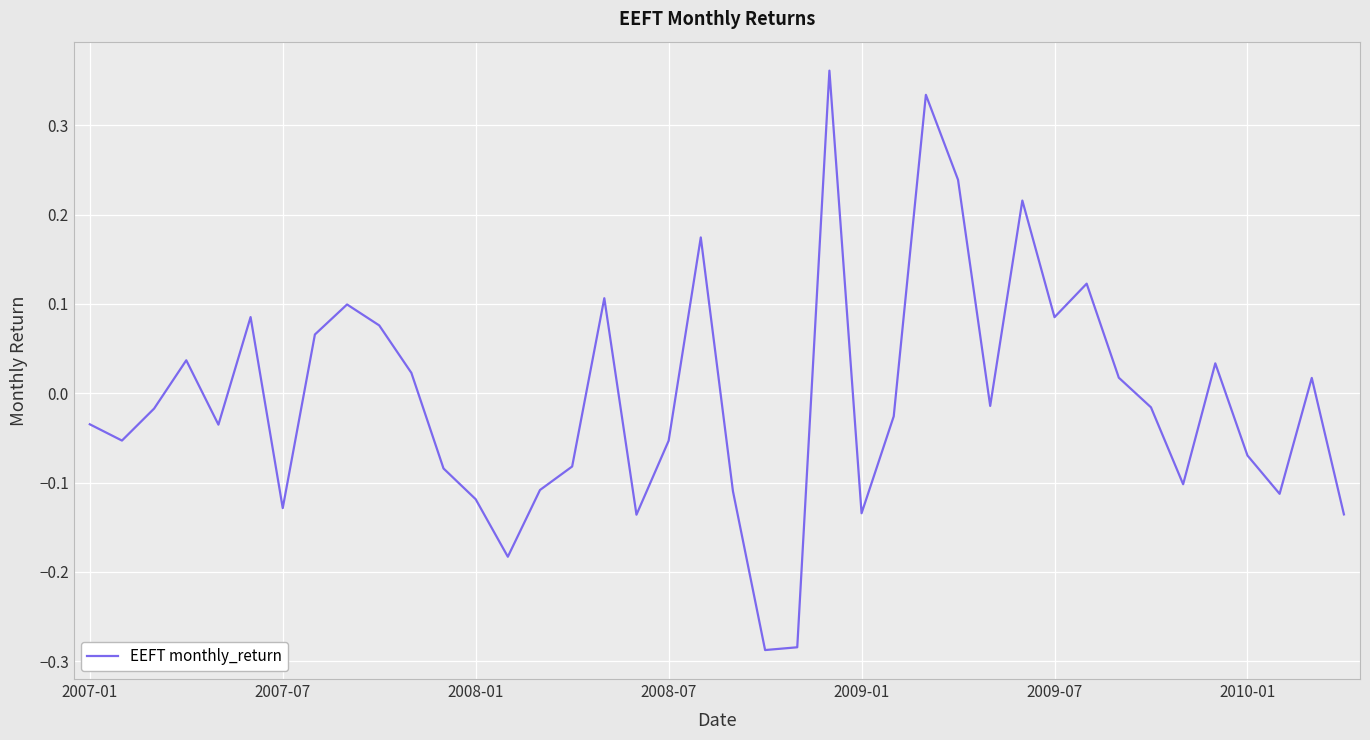

Rank the categories by value from highest to lowest.

23, 26, 27, 29, 19, 31, 16, 8, 2009-07, 30, 9, 7, 2008-07, 35, 10, 32, 38, 28, 33, 2008-01, 25, 2007-01, 2009-01, 2007-07, 18, 36, 15, 11, 34, 14, 20, 37, 12, 2010-01, 24, 39, 17, 13, 22, 21